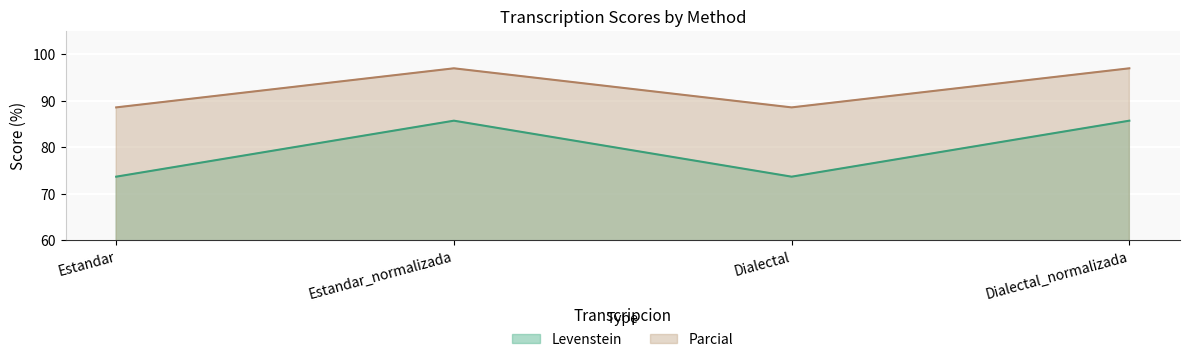

What is the maximum value for Parcial?

97.0